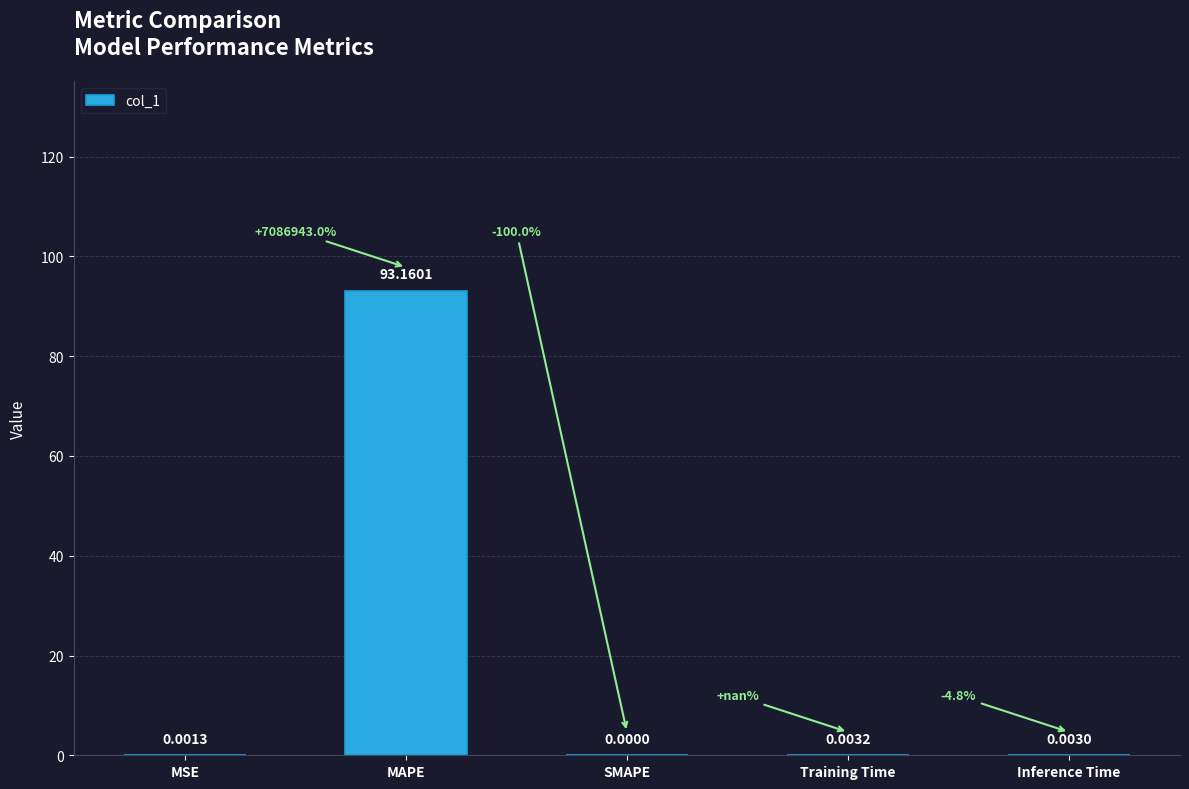

At which category does the chart reach its peak across all series?

MAPE